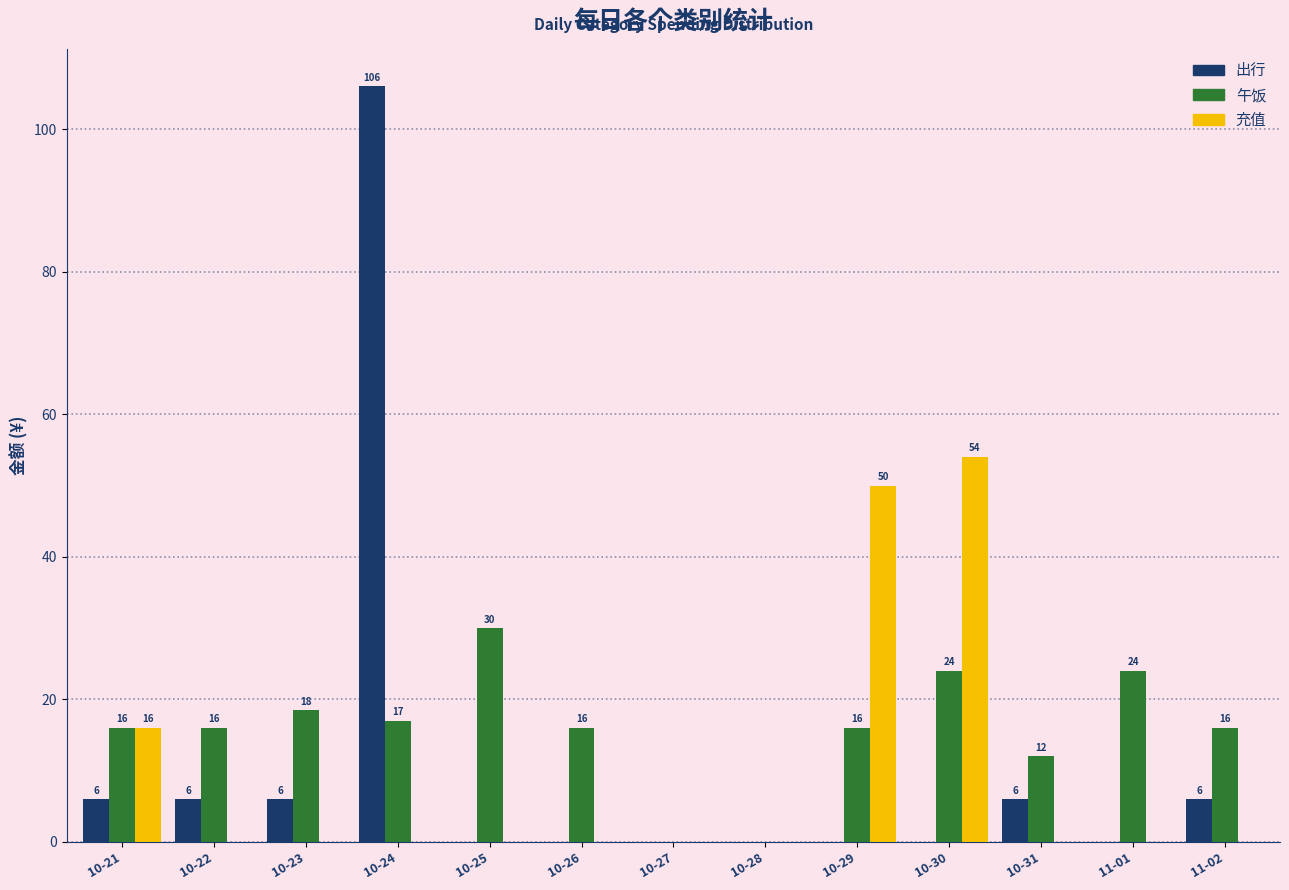

What is the sum of the 出行 values at 10-25 and 10-24?

106.0